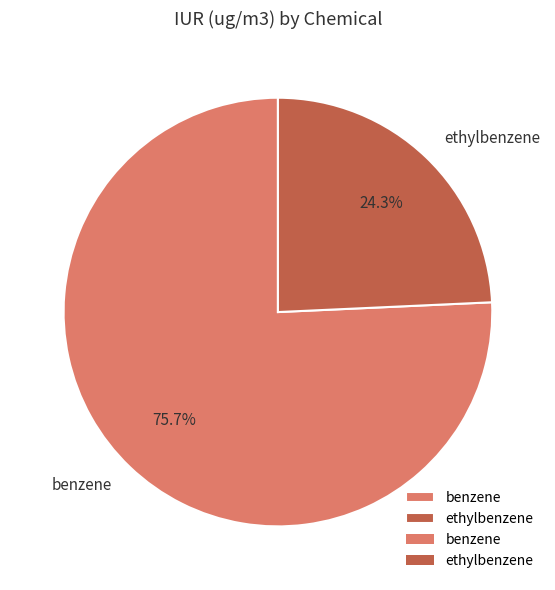

Count the number of slices in the pie.

2